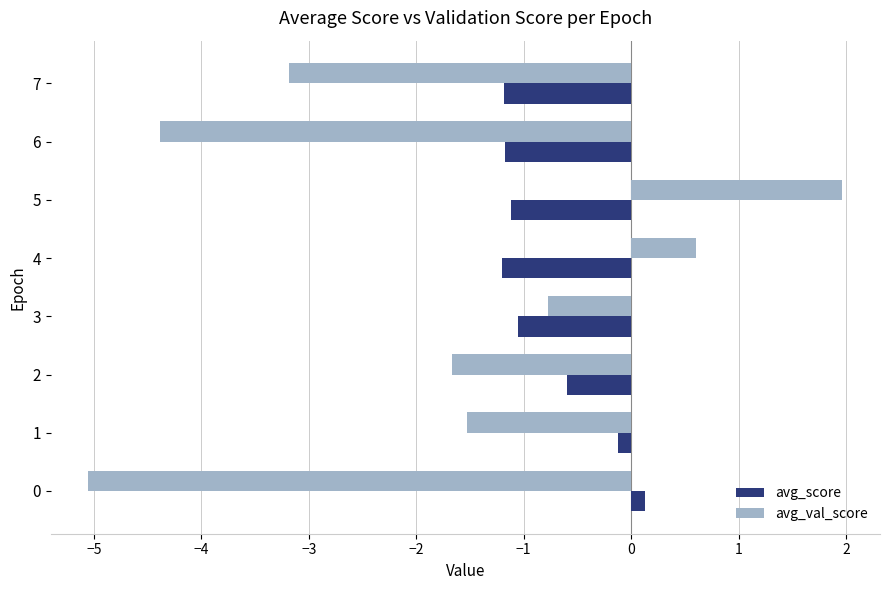

Rank the series by their maximum value, from highest to lowest.

avg_val_score, avg_score